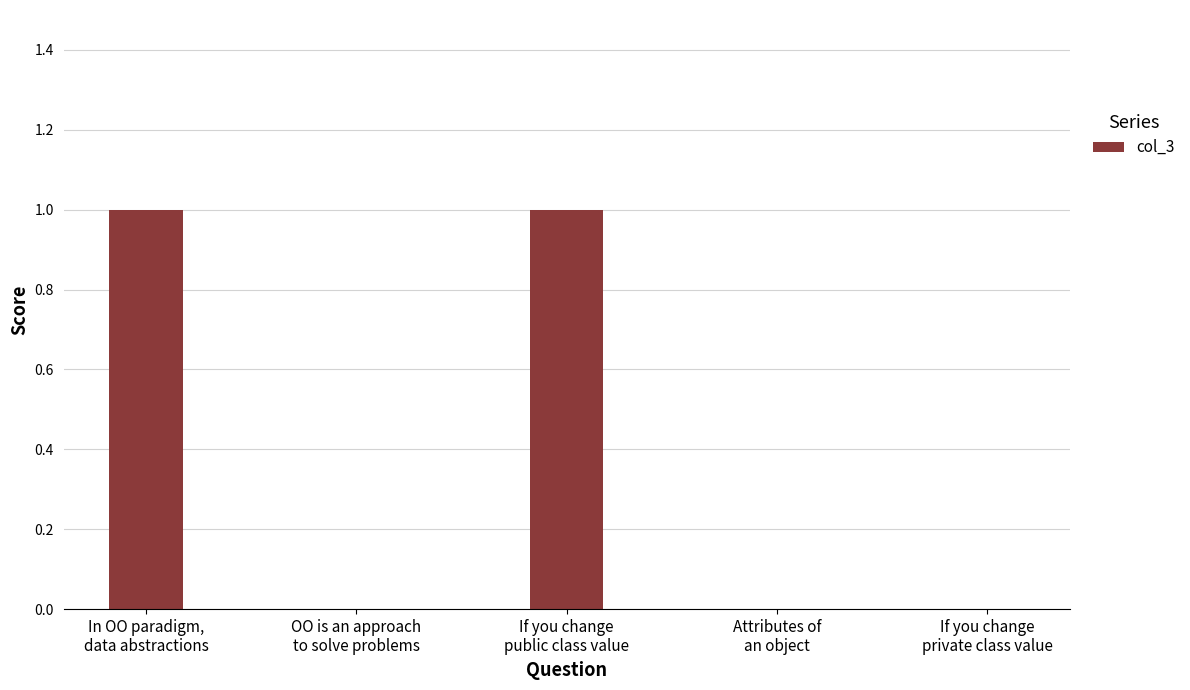

Reading right to left, list all the values displayed in this chart.

If you change
private class value=0	Attributes of
an object=0	If you change
public class value=1	OO is an approach
to solve problems=0	In OO paradigm,
data abstractions=1